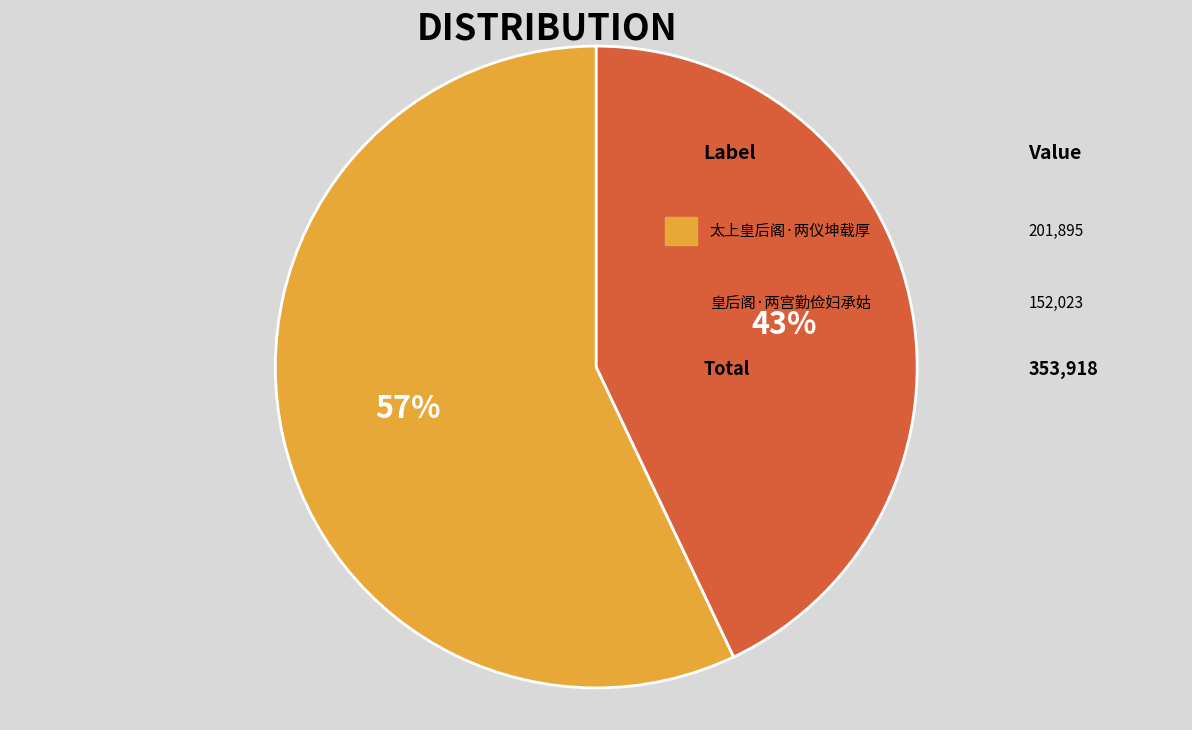

Does any single category account for the majority?

Yes